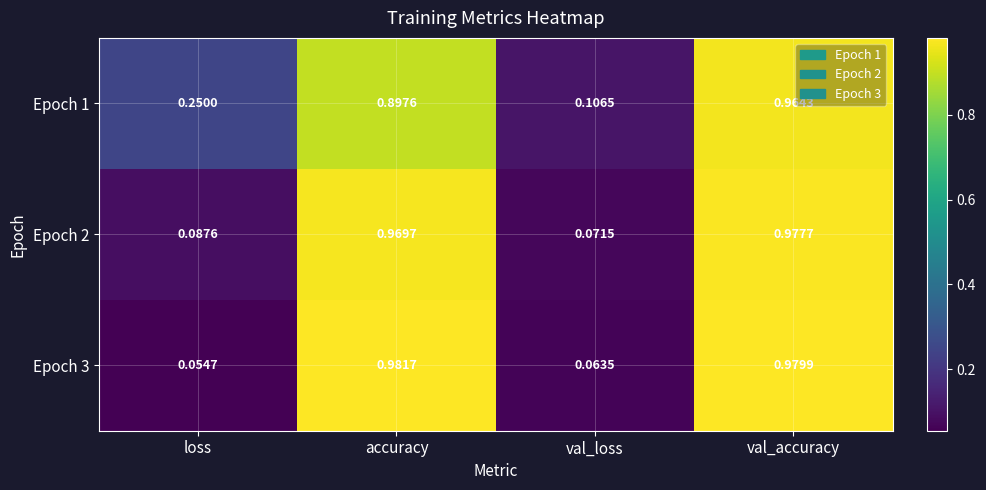

At which category is the sum across all series the highest?

val_accuracy